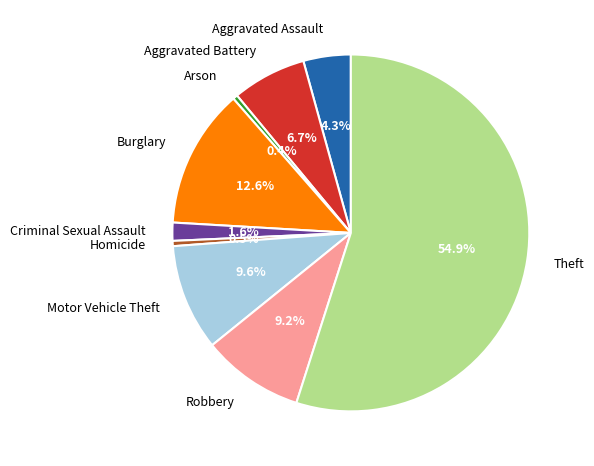

What percentage is NOT represented by Motor Vehicle Theft?

90.4%